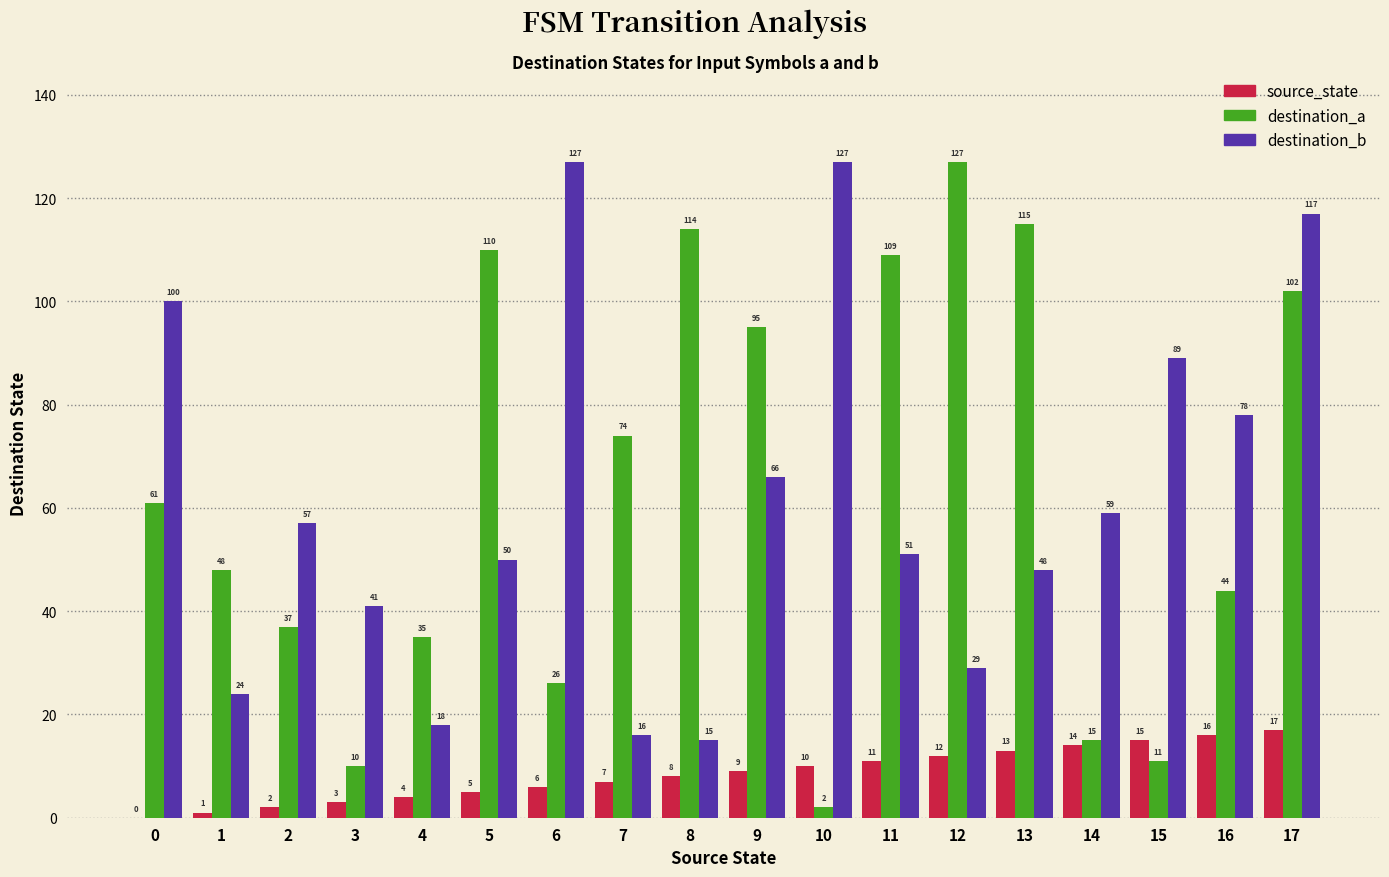

Reading left to right, list all the values displayed in this chart.

source_state: 0=0	1=1	2=2	3=3	4=4	5=5	6=6	7=7	8=8	9=9	10=10	11=11	12=12	13=13	14=14	15=15	16=16	17=17
destination_a: 0=61	1=48	2=37	3=10	4=35	5=110	6=26	7=74	8=114	9=95	10=2	11=109	12=127	13=115	14=15	15=11	16=44	17=102
destination_b: 0=100	1=24	2=57	3=41	4=18	5=50	6=127	7=16	8=15	9=66	10=127	11=51	12=29	13=48	14=59	15=89	16=78	17=117